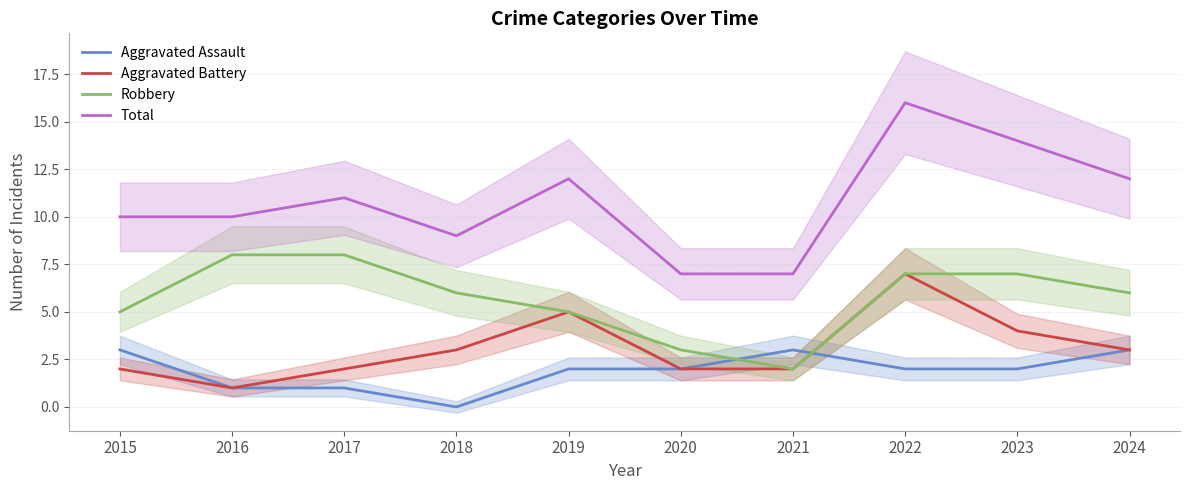

What is the value of the Robbery point at the 9th from the left?

7